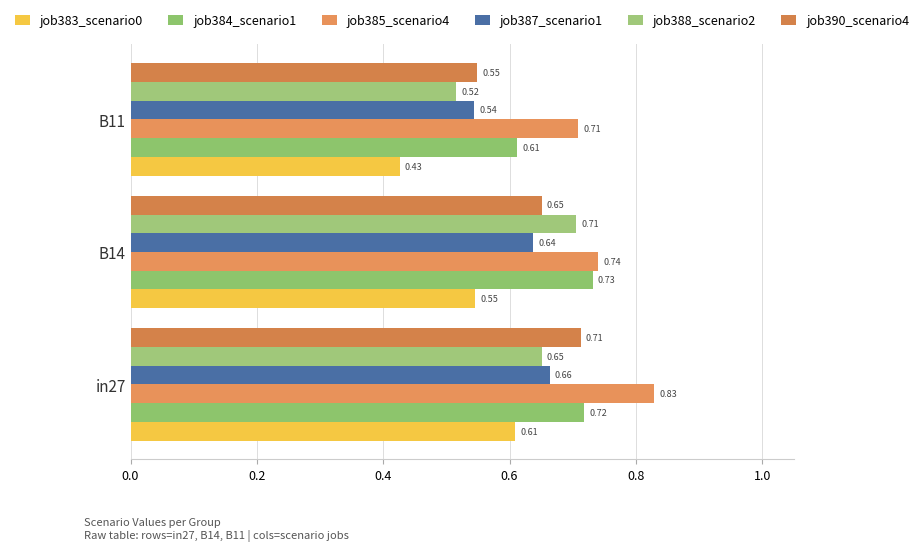

What is the greatest value displayed?

0.8